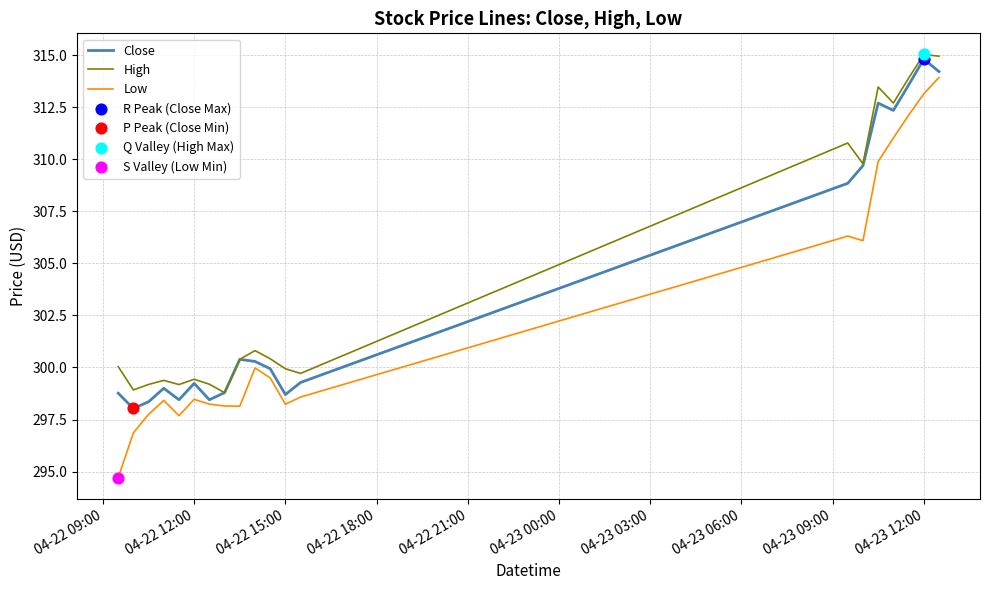

True or false: High and Low intersect in this chart.

False